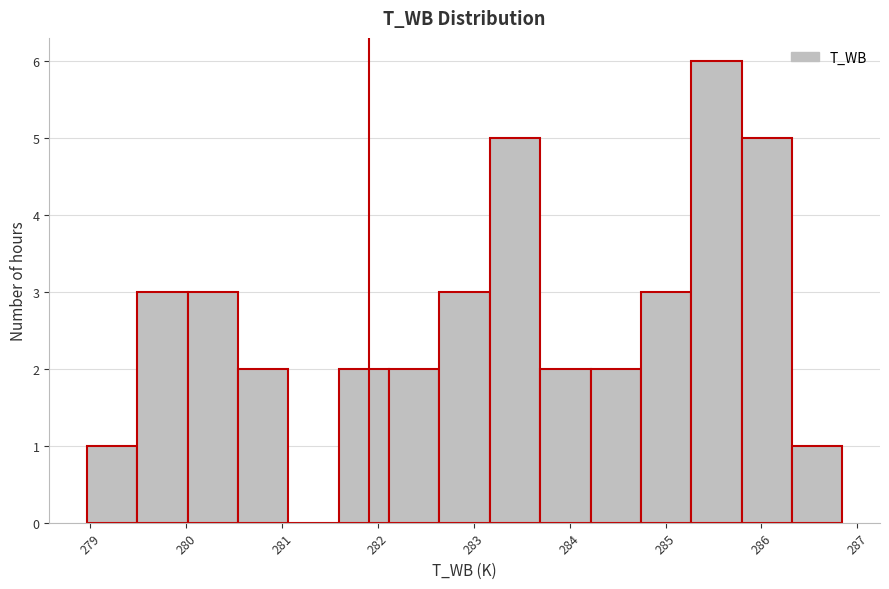

What is the height of the bar covering 279.5 to 280.0 on the x-axis? Neither the bar edges nor the heights are printed on the chart, so give them approximately, as read against the axes.

3